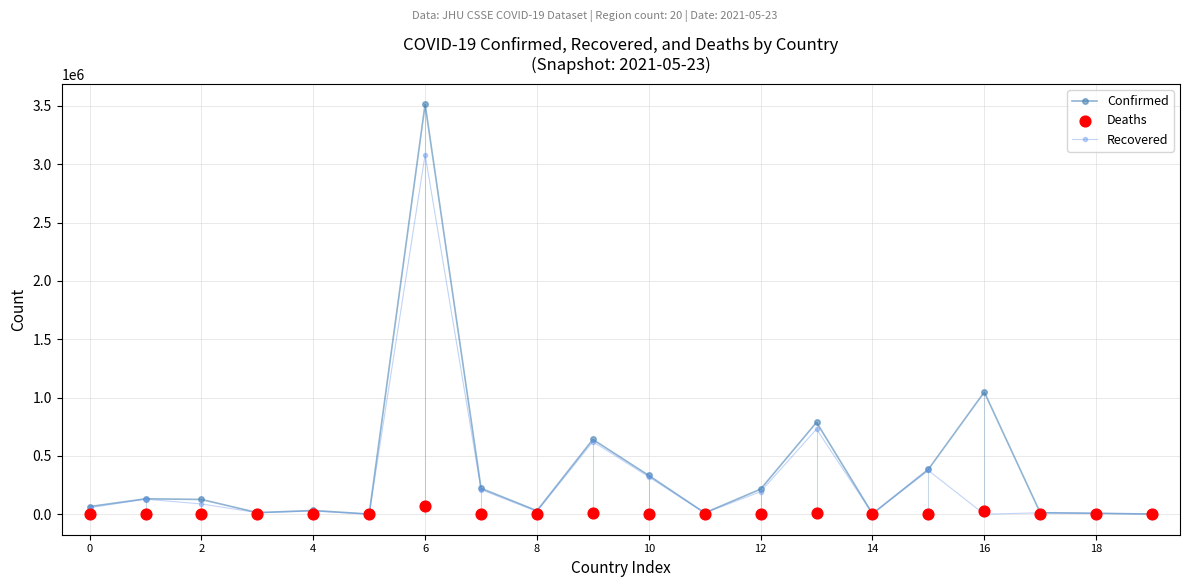

What are all the series names shown in the legend?

Confirmed, Recovered, Deaths